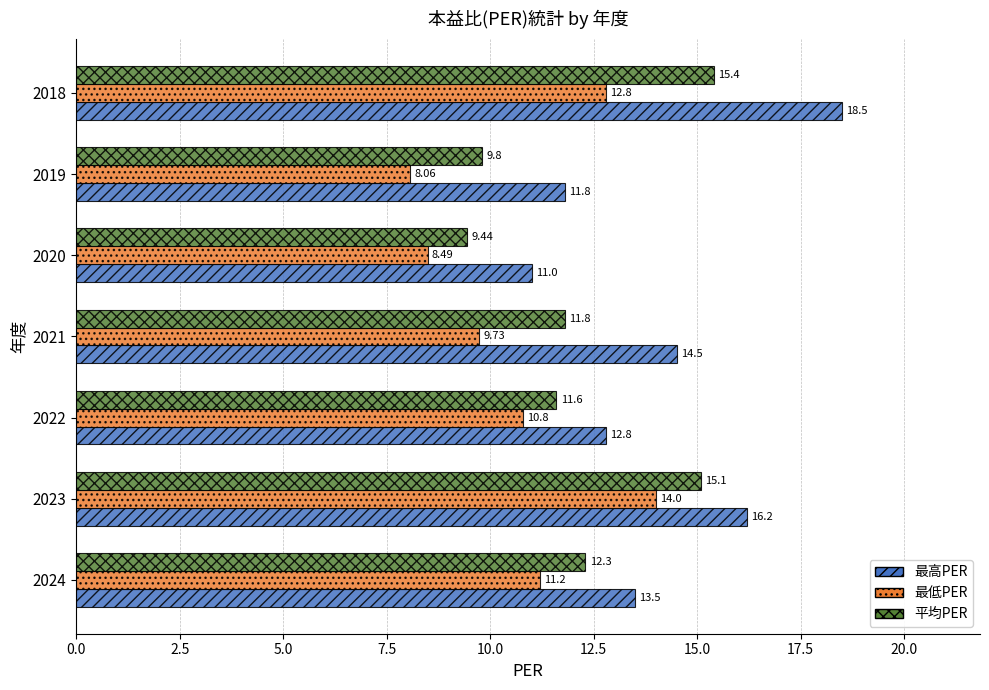

What are all the series names shown in the legend?

最高PER, 最低PER, 平均PER